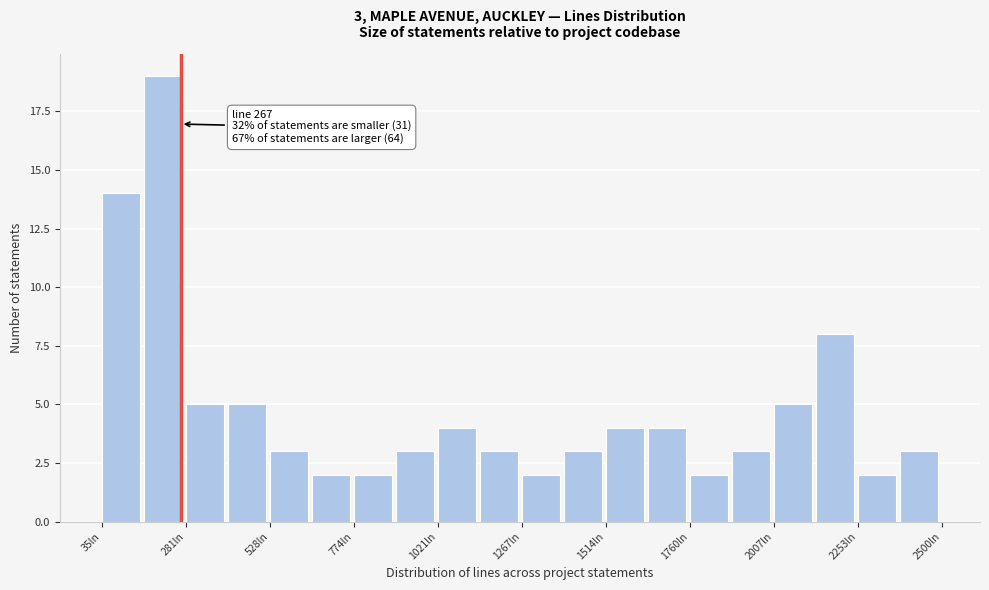

Read against the x-axis, roughly where is the centre of the tallest bar?

200